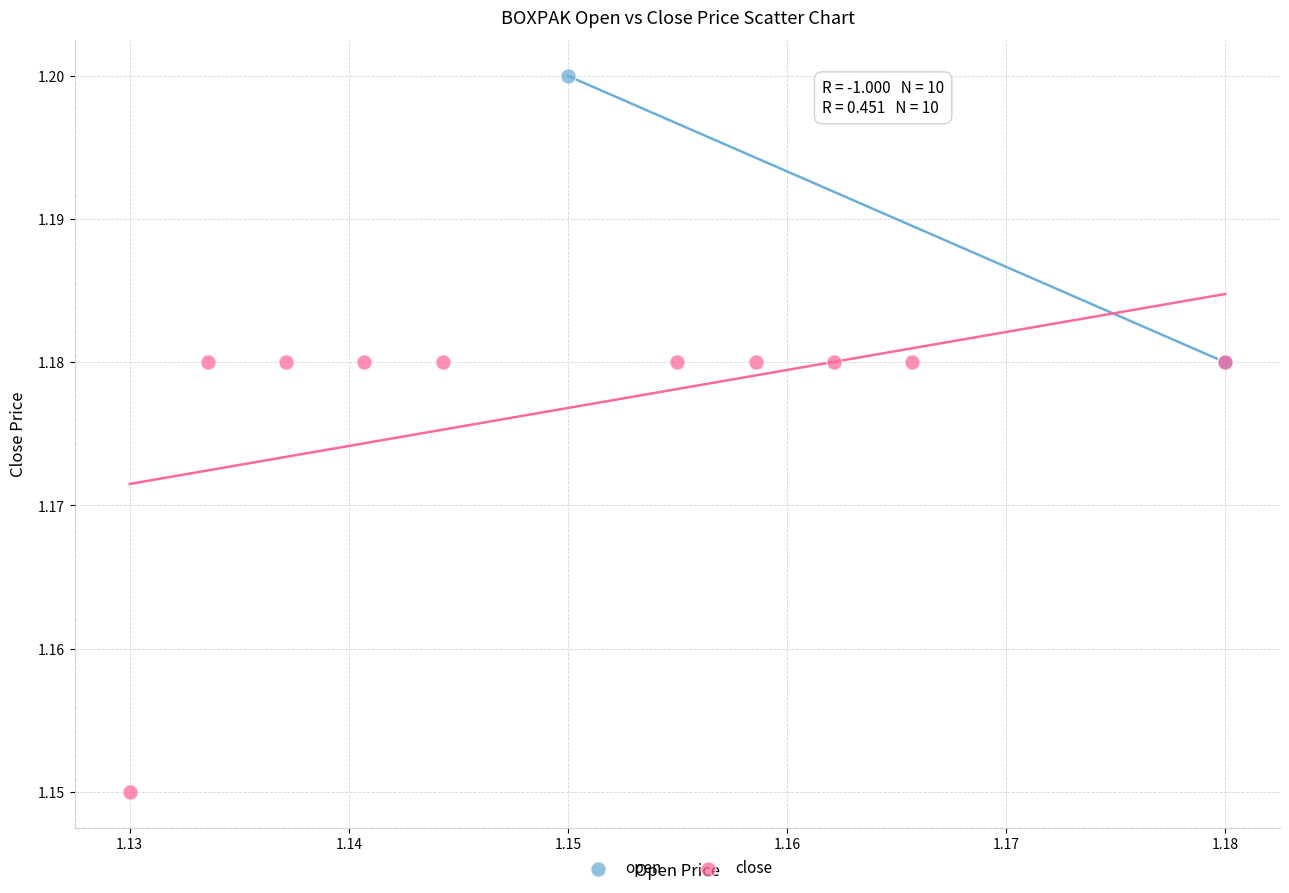

Which series contains the highest Y value?

open